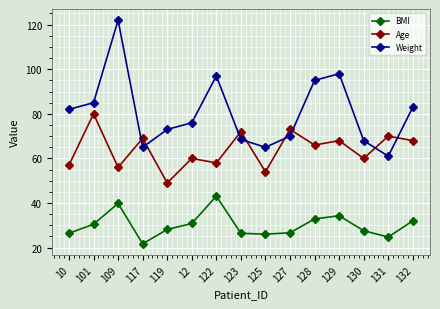

How many lines are shown in the chart?

3